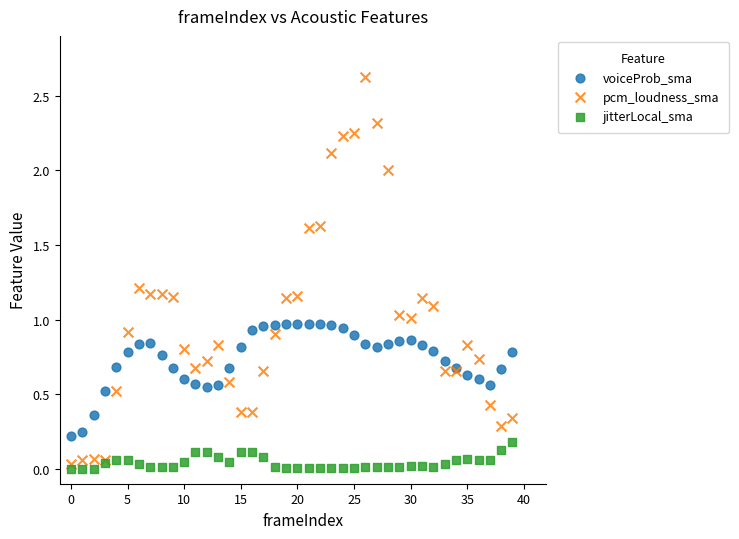

Which series contains the lowest Y value?

jitterLocal_sma